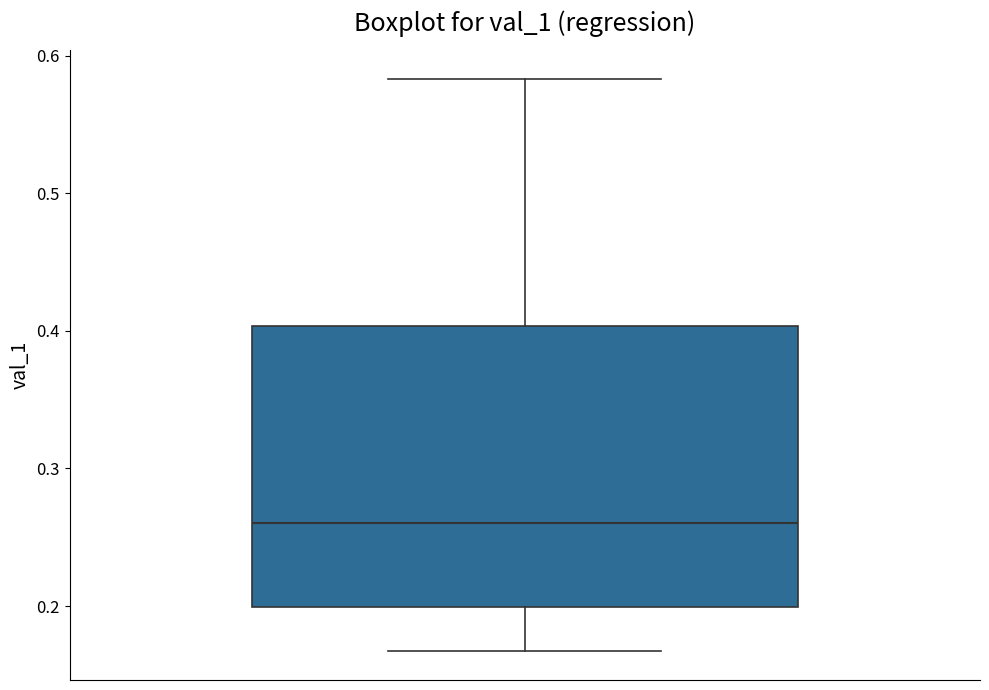

Transcribe this box plot: give where the median line is, the range the box spans, and where the two whiskers end, as read against the y-axis. The values are not printed on the chart, so give them approximately, as read against the axis.

median 0.26, box 0.20 to 0.40, whiskers 0.17 to 0.58